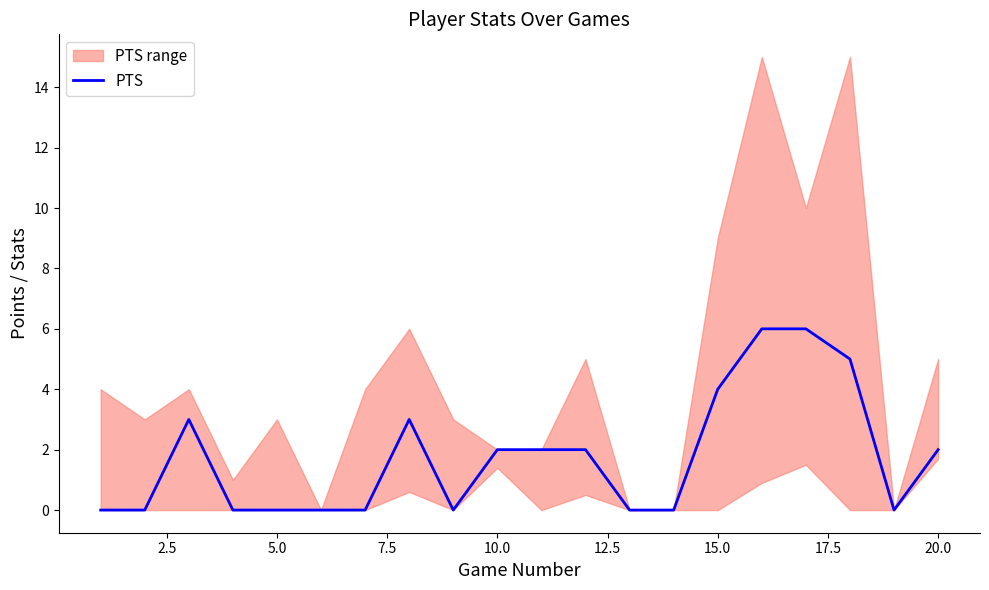

Reading right to left, list all the values displayed in this chart.

2	0	5	6	6	4	0	0	2	2	2	0	3	0	0	0	0	3	0	0